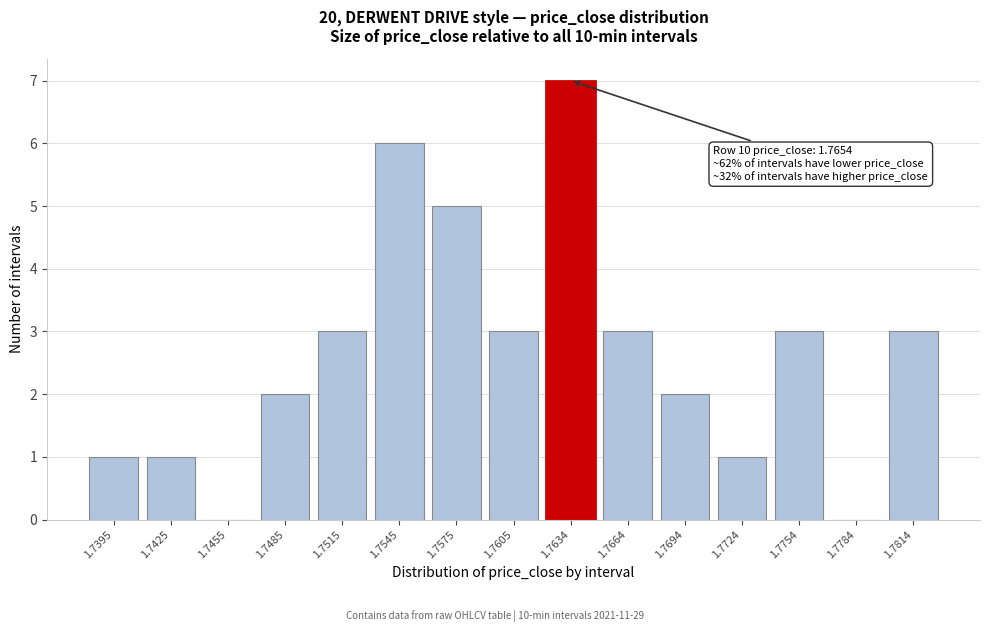

Reading right to left, what are all the values shown in this chart?

1.7814=3	1.7784=0	1.7754=3	1.7724=1	1.7694=2	1.7664=3	1.7634=7	1.7605=3	1.7575=5	1.7545=6	1.7515=3	1.7485=2	1.7455=0	1.7425=1	1.7395=1